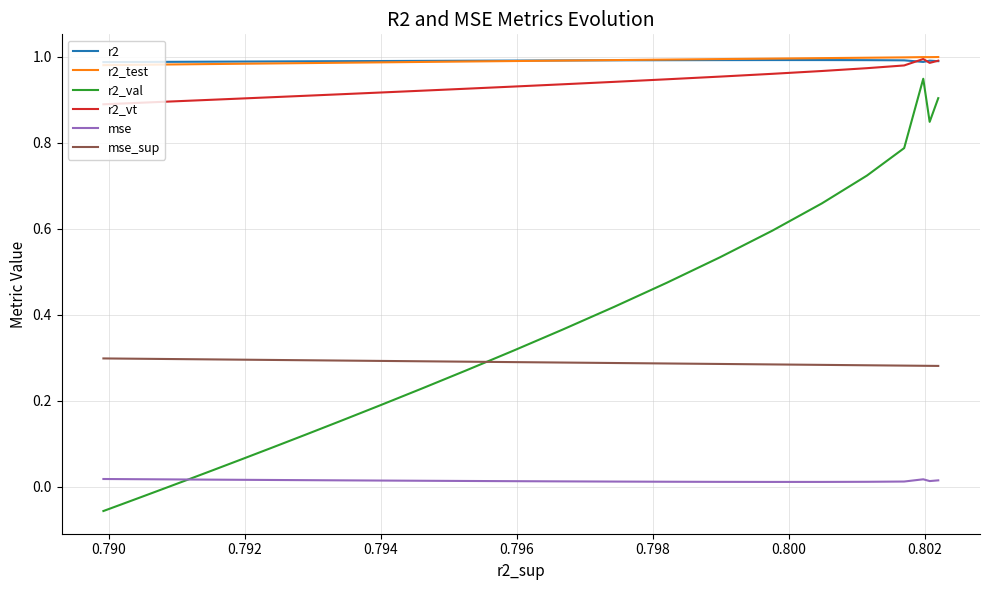

What is the difference between the highest and lowest values at 0.798?

1.0